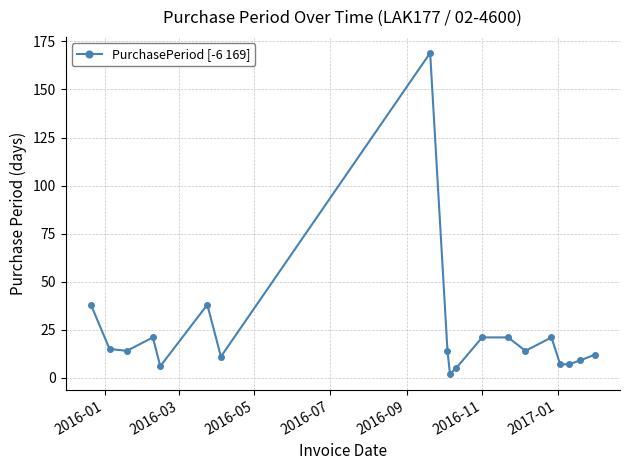

What is the average value?

23